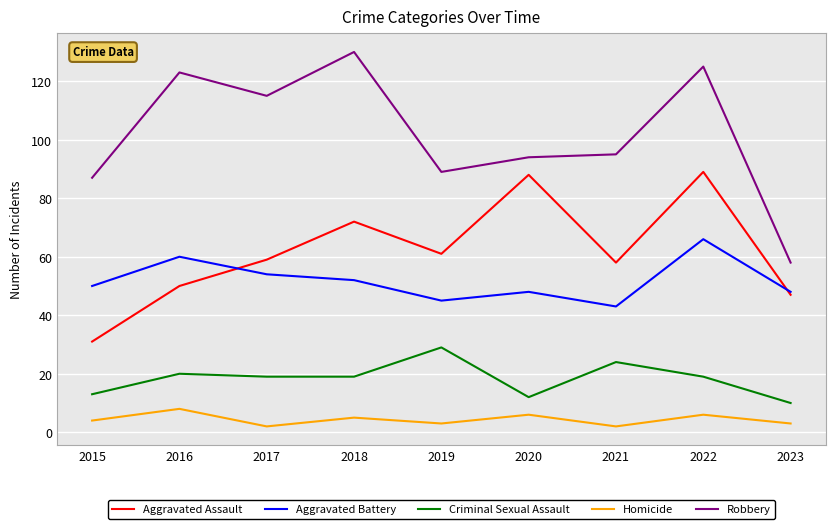

At which label does Robbery first exceed 95?

2016